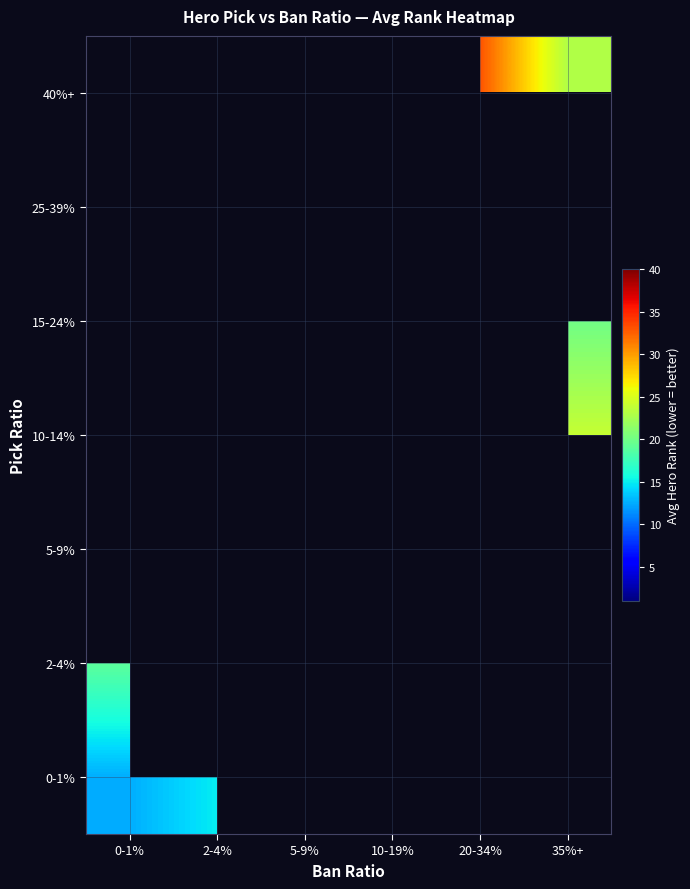

List the series in order of their peak value, highest first.

2-4%, 5-9%, 10-14%, 15-24%, 25-39%, 40%+, 0-1%